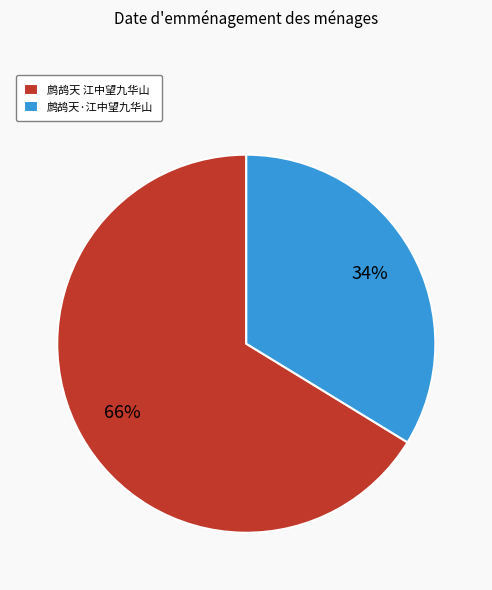

Rank the categories by value from highest to lowest.

鹧鸪天 江中望九华山, 鹧鸪天·江中望九华山